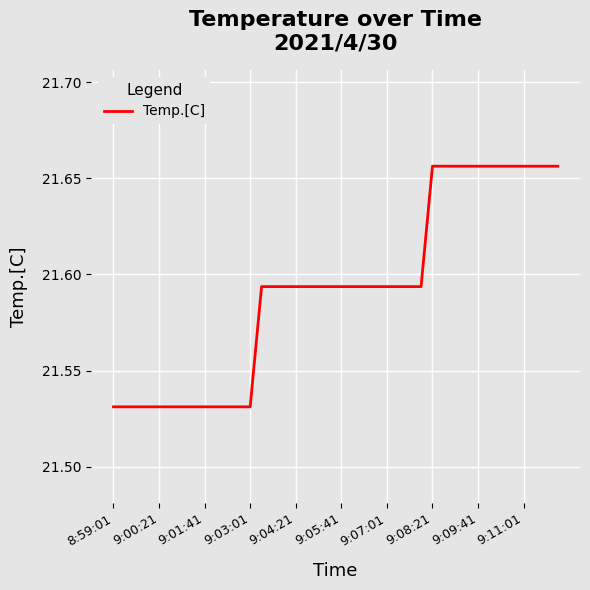

What is the minimum value shown in the chart?

21.5